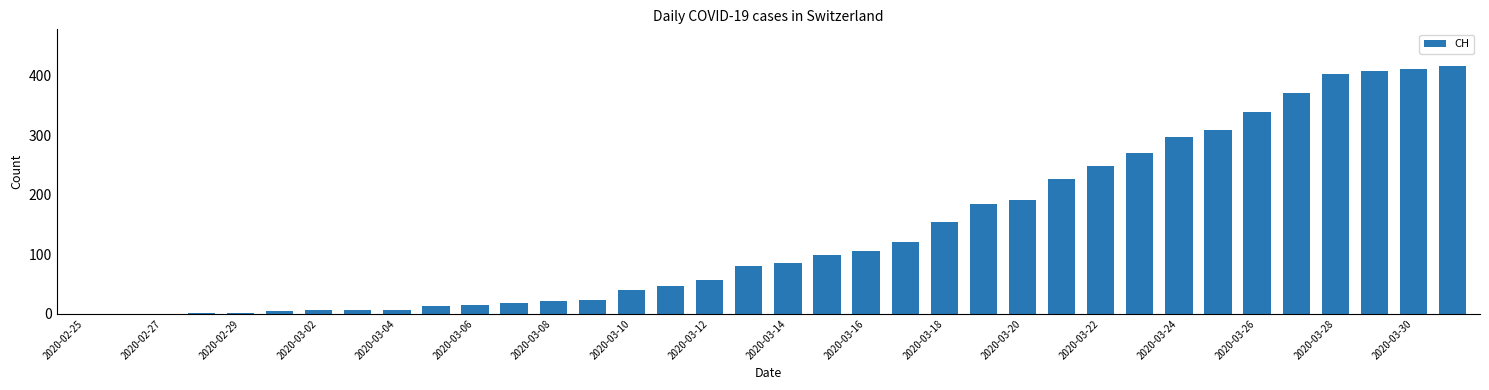

What is the greatest value displayed?

416